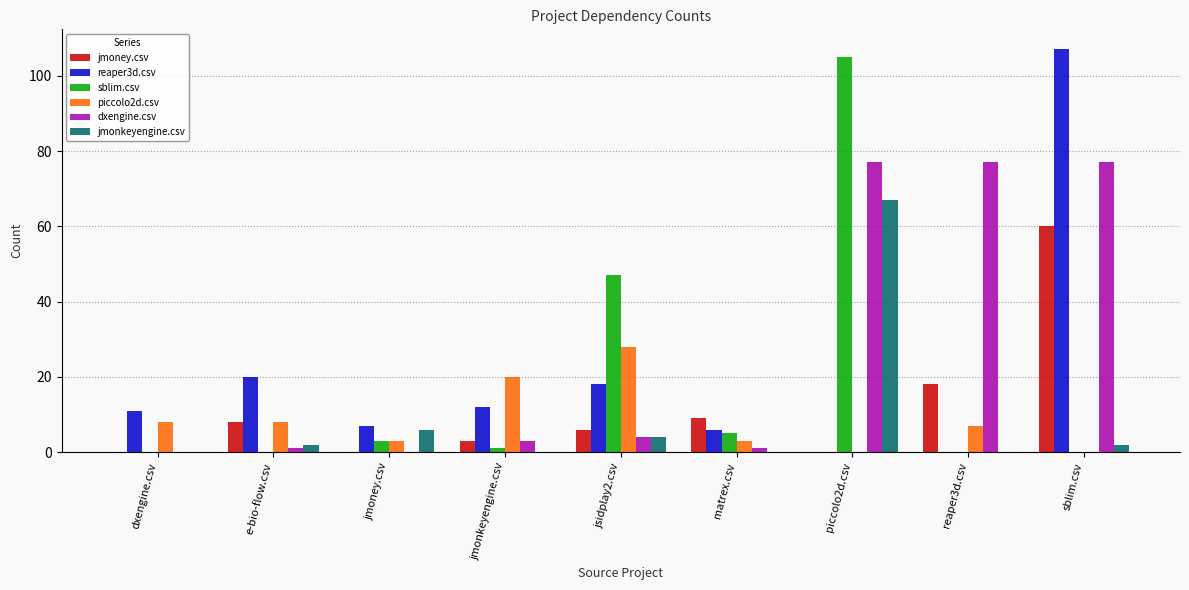

True or false: reaper3d.csv has a value of 15 at dxengine.csv.

False